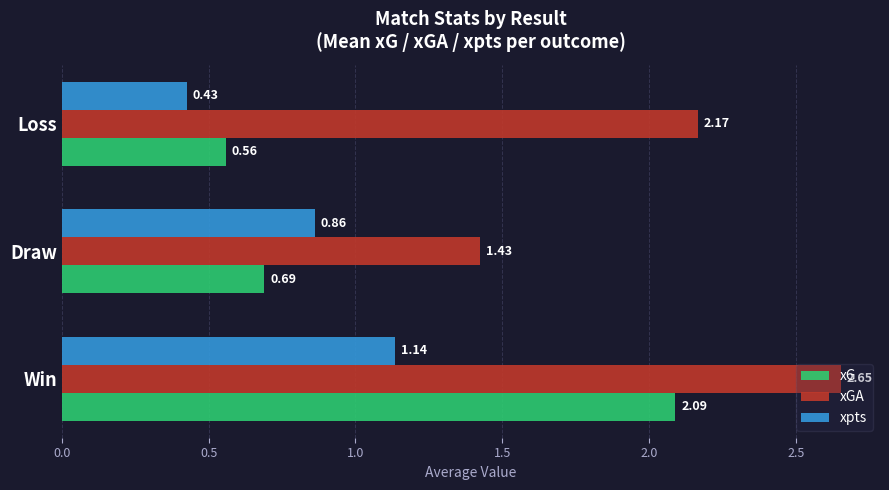

How many distinct data groups are displayed?

3